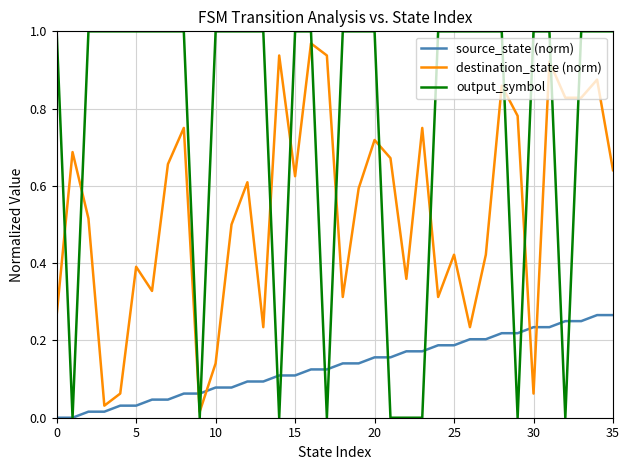

Which series has the widest spread of values?

output_symbol